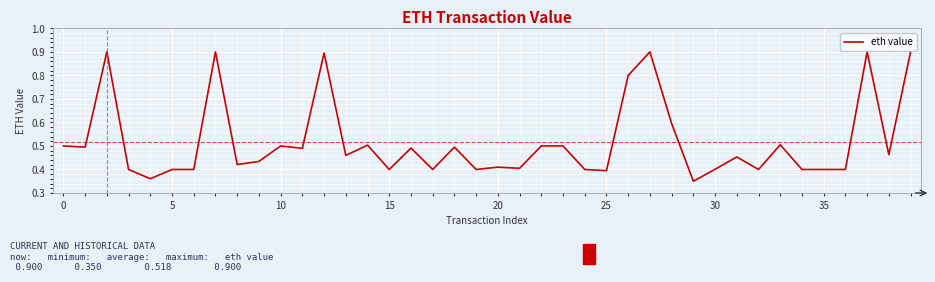

How many values are between 0 and 1?

40